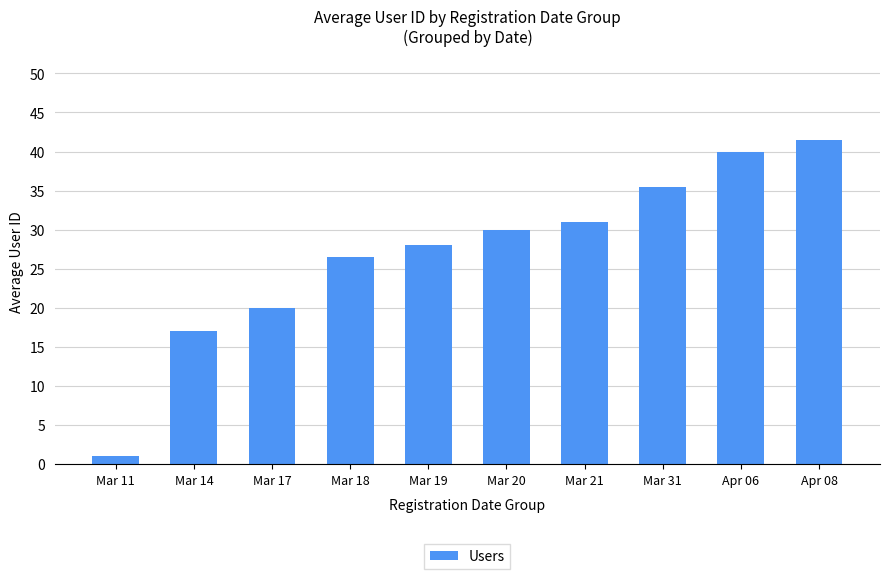

What is the value of the 8th bar from the left?

35.5